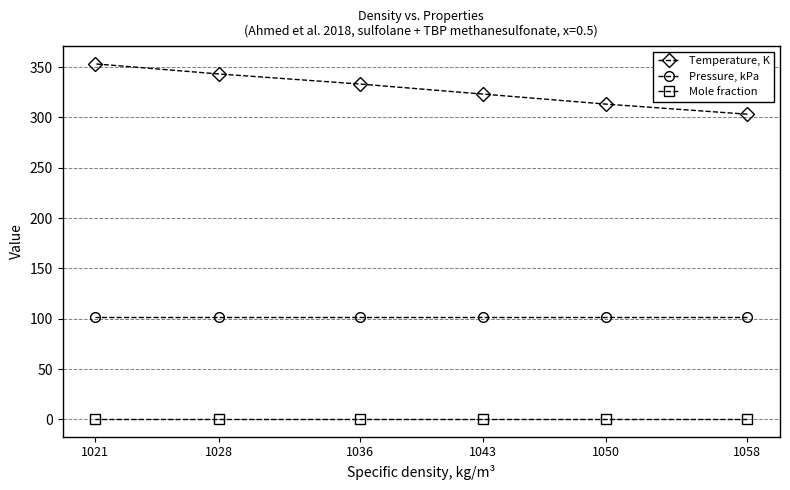

List the series in order of their peak value, lowest first.

Mole fraction, Pressure, kPa, Temperature, K